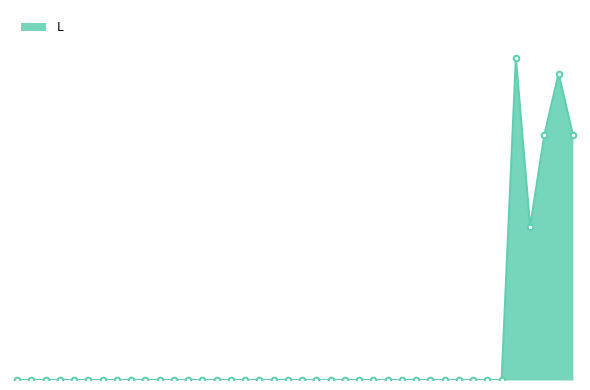

Is this an area chart (filled region under the line)?

Yes